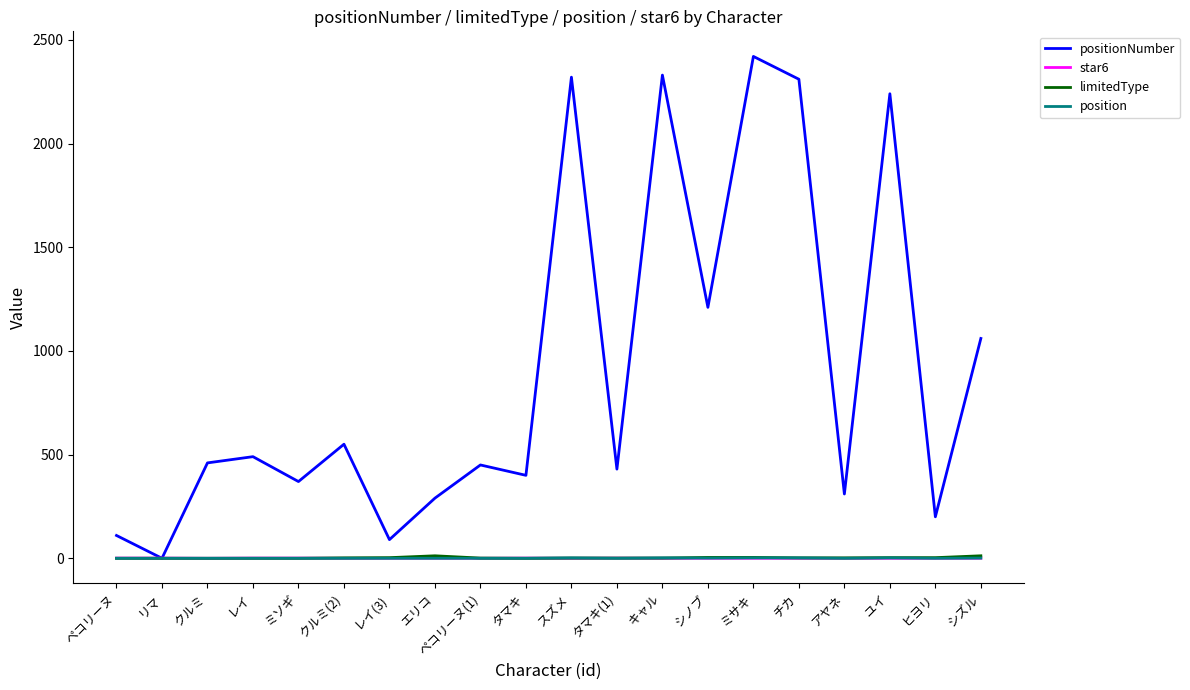

Which series has the largest total across all categories?

positionNumber